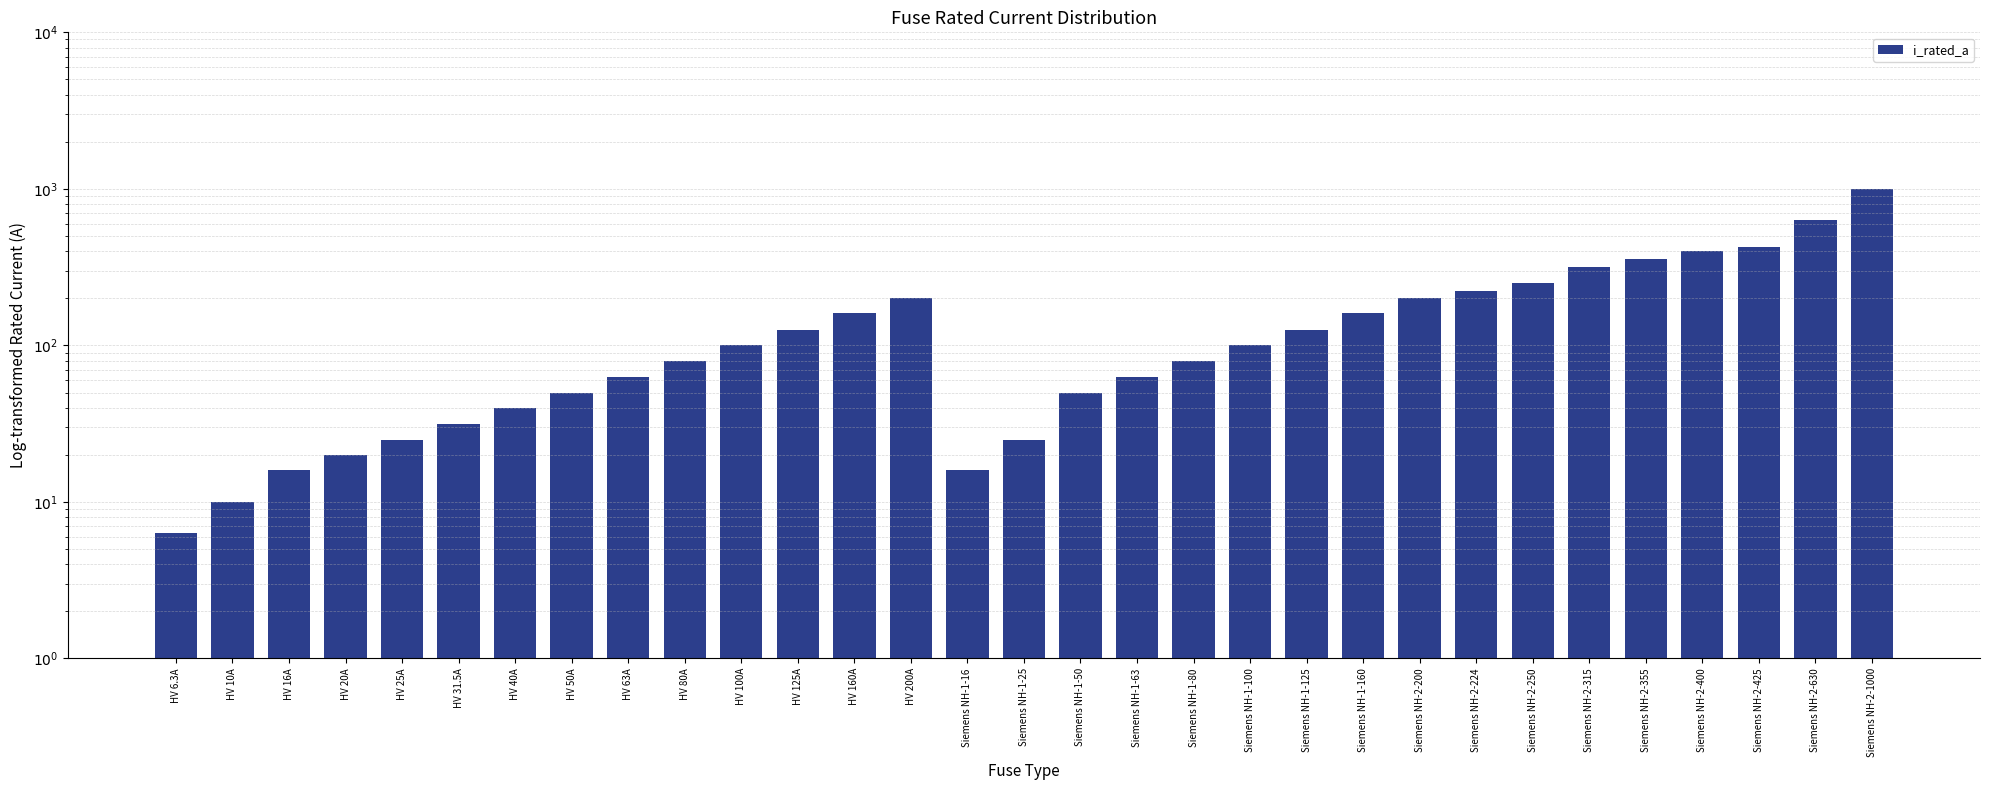

What is the maximum value shown in the chart?

1000.0